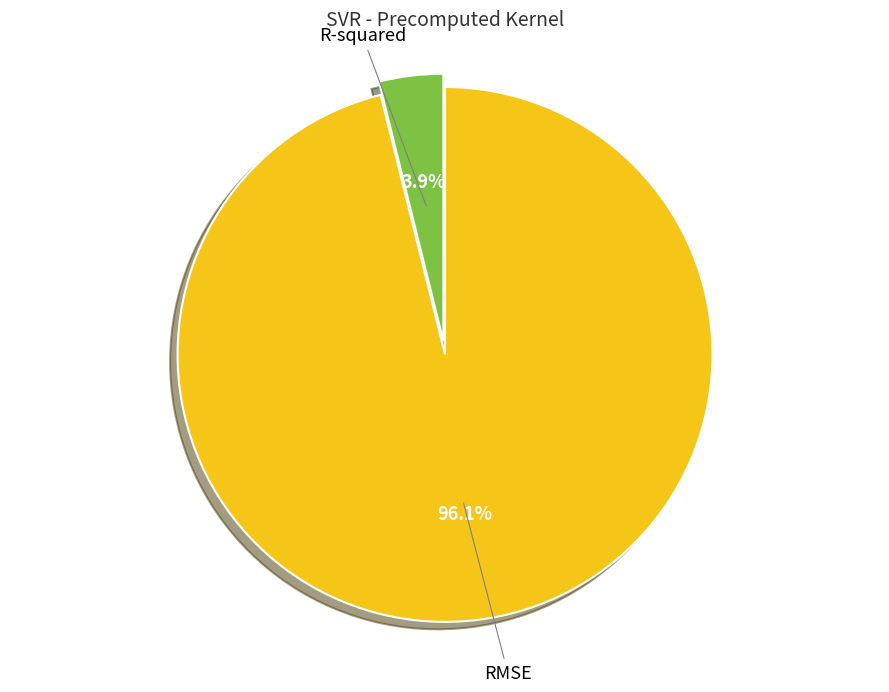

Is there a majority slice in this chart?

Yes